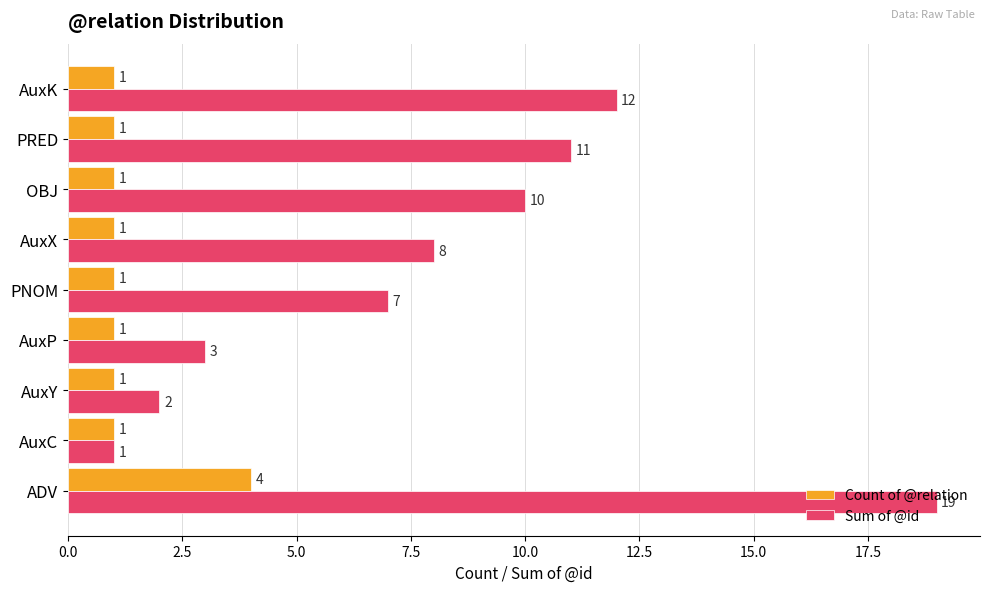

What is the difference between the Sum of @id values at AuxP and AuxK?

9